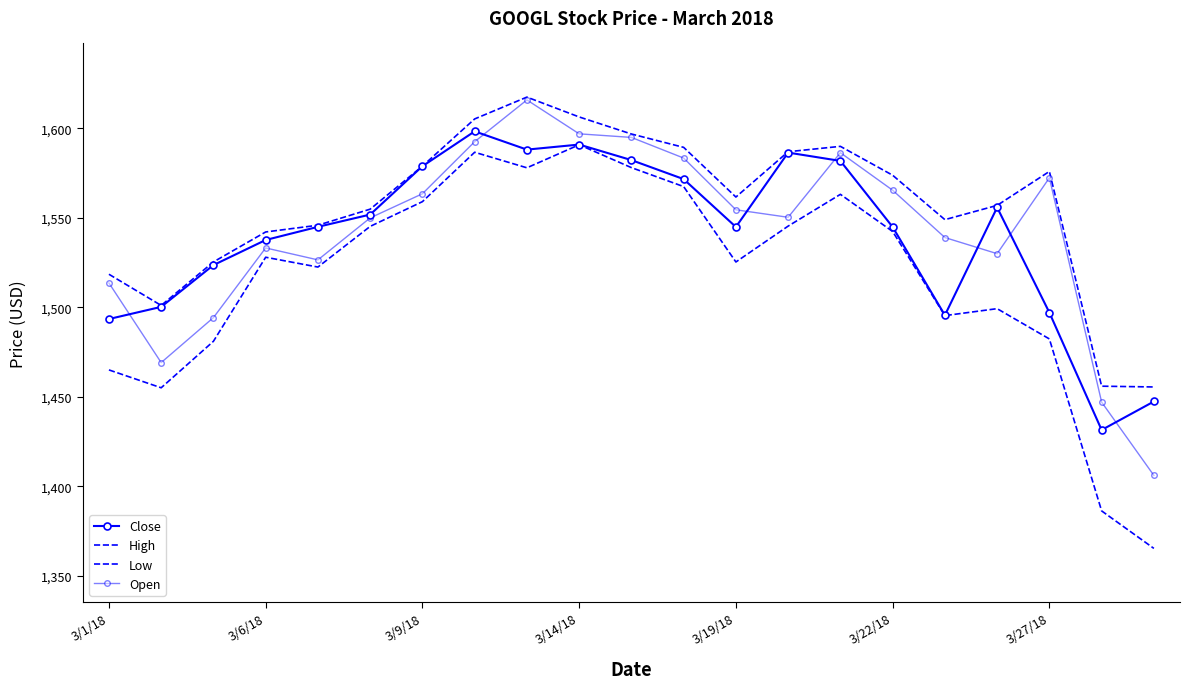

Reading right to left, what are all the values shown in this chart?

Close: 1447.3	1431.4	1497.1	1555.9	1495.6	1544.9	1581.9	1586.5	1544.9	1571.7	1582.3	1591.0	1588.2	1598.4	1578.9	1551.9	1545.0	1537.6	1523.6	1500.2	1493.4
High: 1455.5	1455.9	1576.0	1557.0	1549.0	1573.8	1590.0	1587.0	1561.7	1589.4	1596.9	1606.4	1617.5	1605.3	1578.9	1554.9	1545.9	1542.1	1525.4	1501.1	1518.5
Low: 1365.2	1386.2	1482.3	1499.2	1495.4	1542.4	1563.2	1545.4	1525.3	1567.5	1578.1	1590.9	1578.0	1586.7	1559.1	1545.2	1522.5	1528.0	1481.0	1455.0	1465.0
Open: 1406.0	1447.0	1572.4	1530.0	1539.0	1565.5	1586.4	1550.3	1554.5	1583.4	1595.0	1597.0	1616.0	1592.6	1563.5	1550.0	1526.5	1533.2	1494.2	1469.1	1513.6